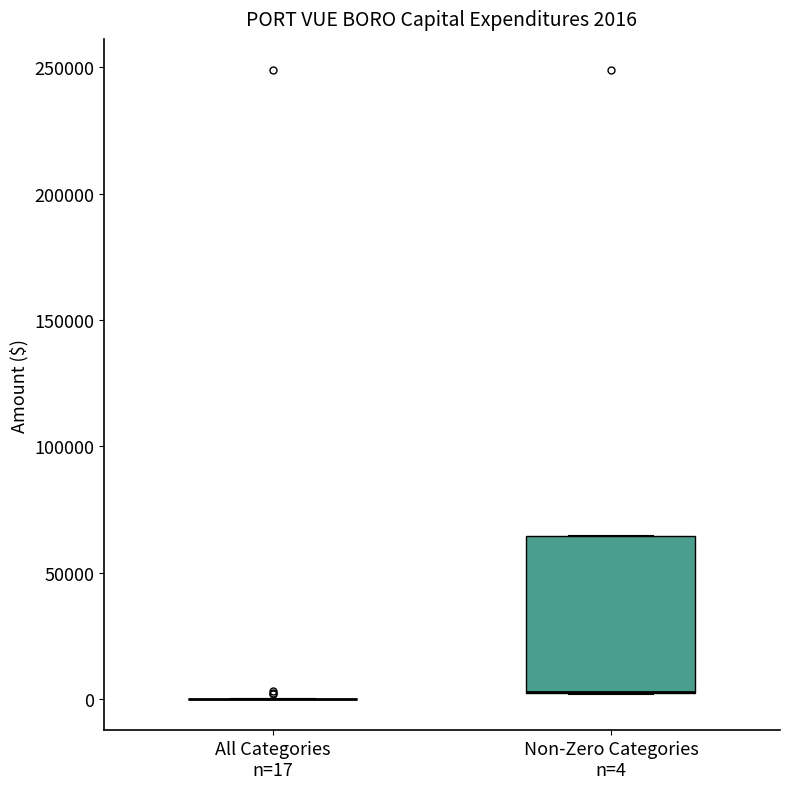

Which box is the tallest, from its lower edge to its upper edge?

Non-Zero Categories n=4